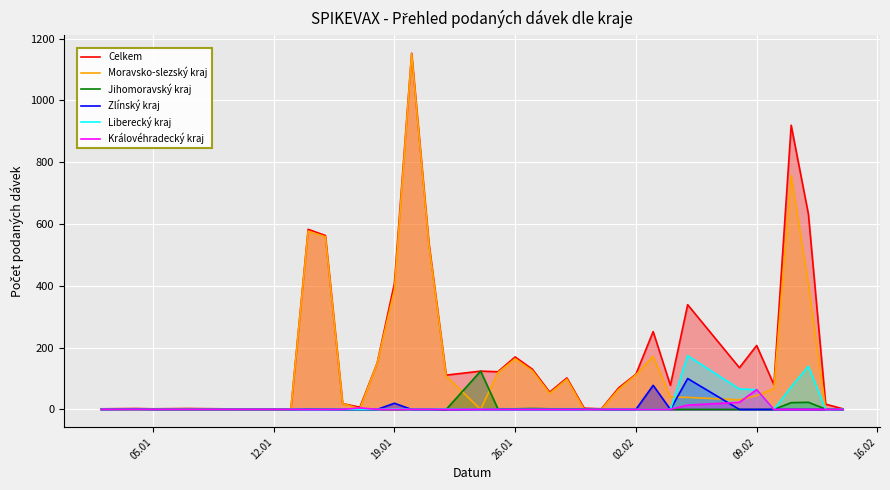

Which series has the widest spread of values?

Celkem